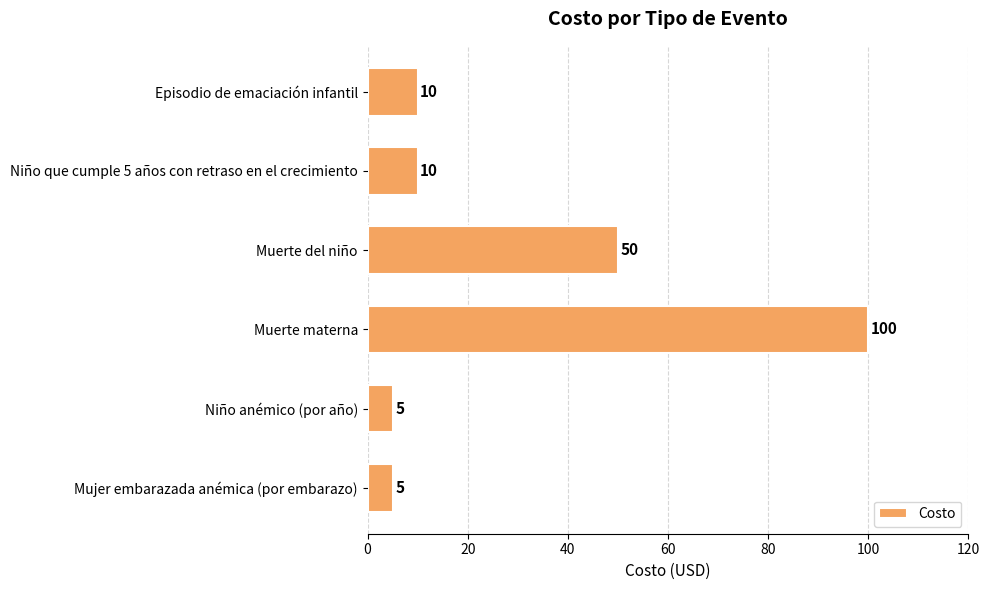

What is the difference between the second highest and minimum values?

45